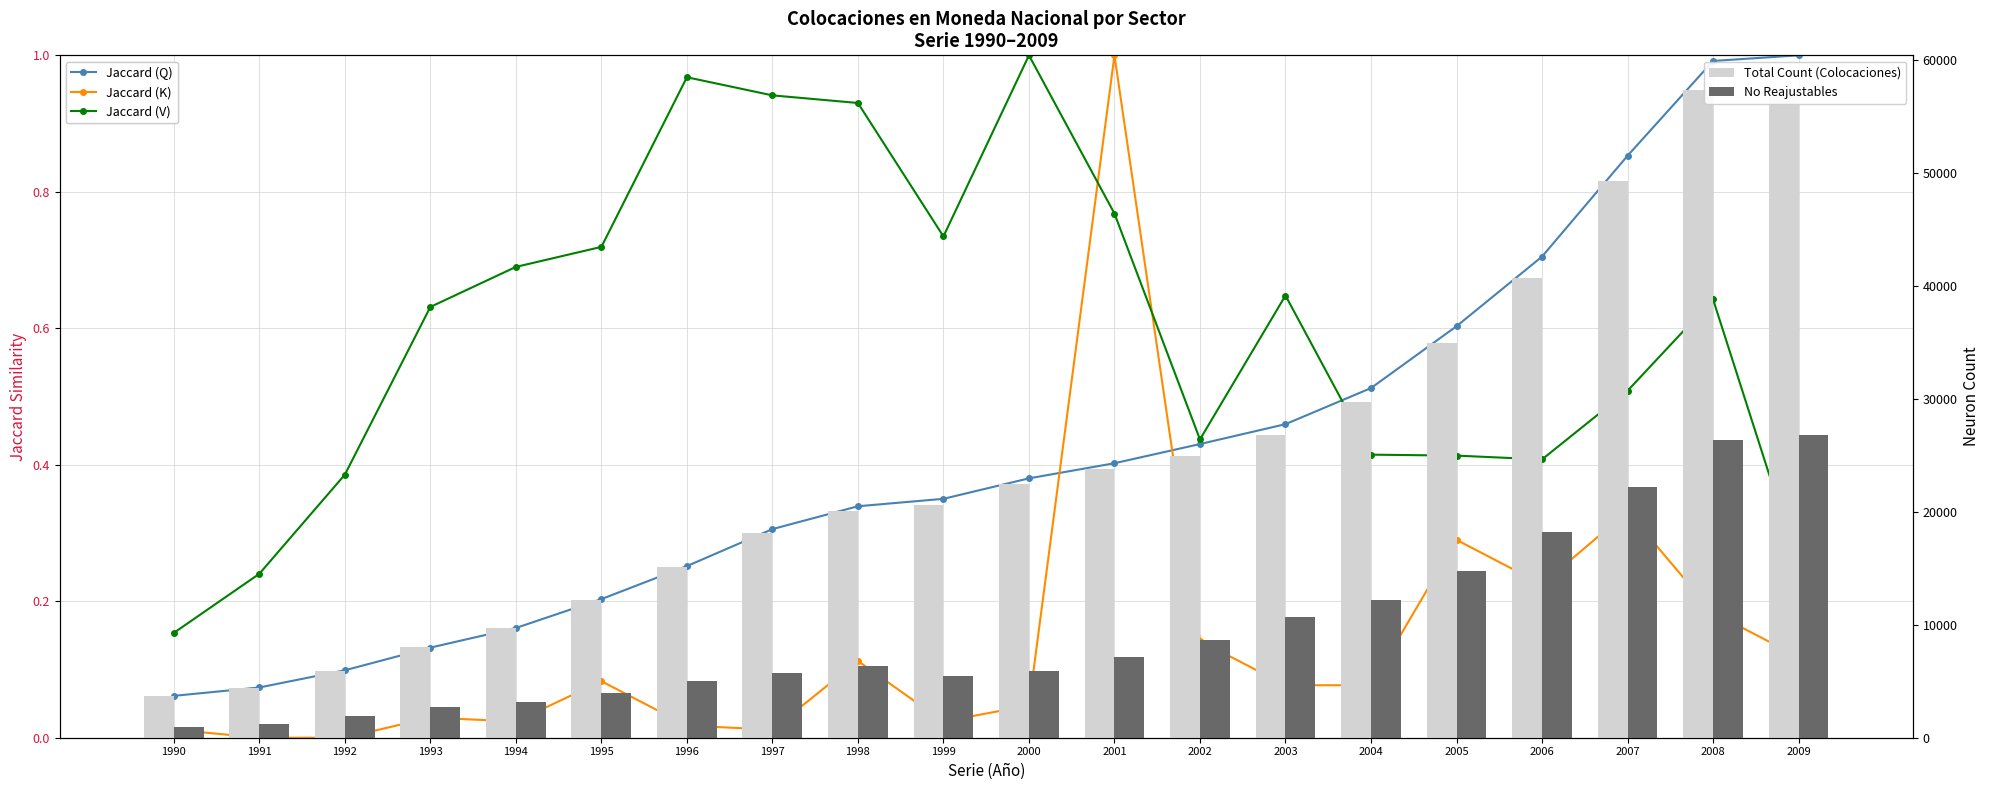

Is the value of Jaccard (Q) at 2003 greater than the value of Jaccard (K) at 1995?

Yes